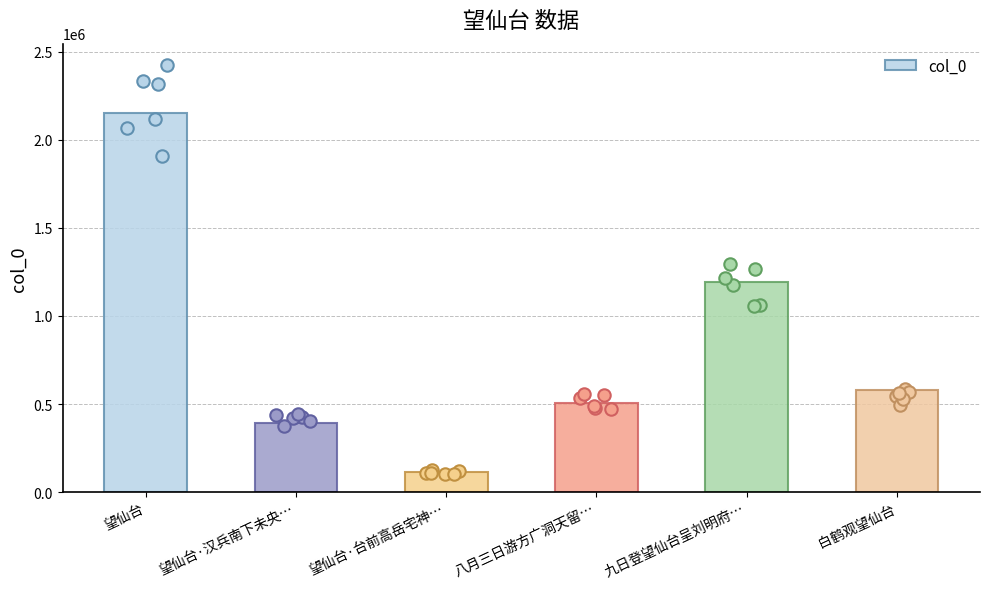

What is the change in value from 望仙台 to 白鹤观望仙台?

-1572499